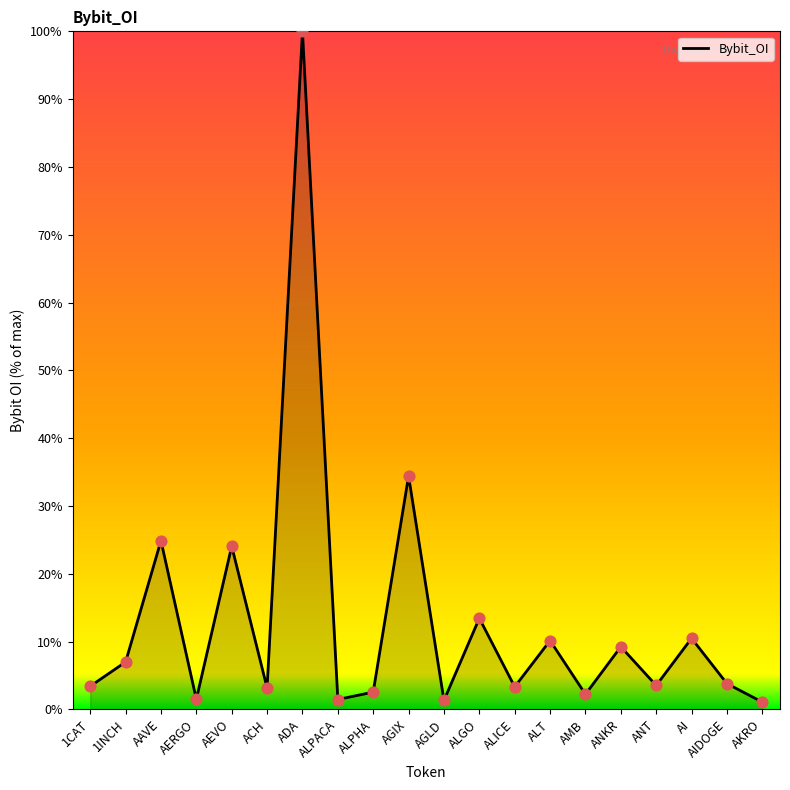

Approximately how many times larger is the value at ALPHA compared to AIDOGE?

0.7